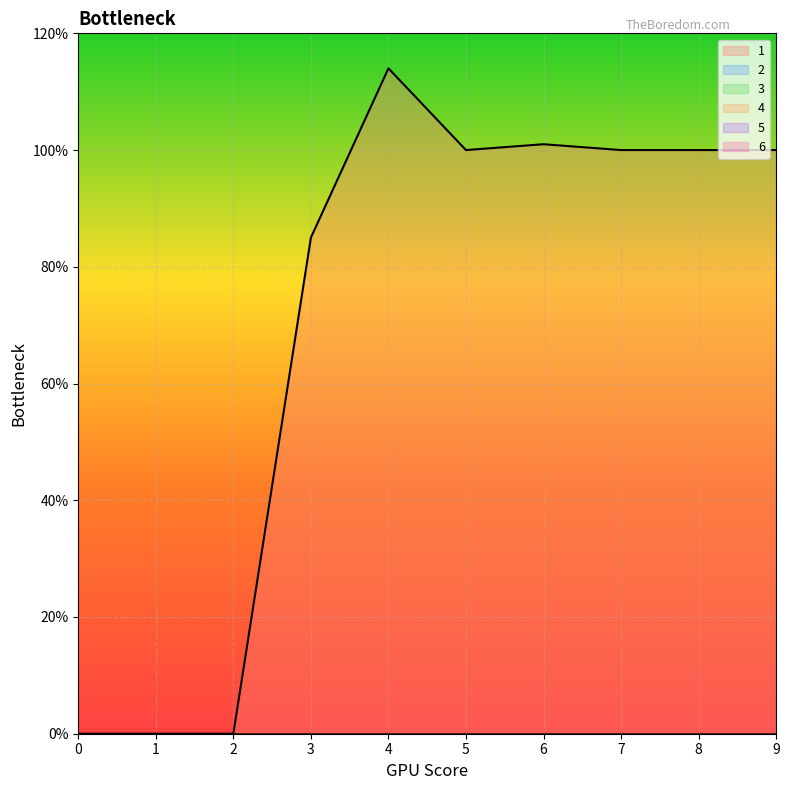

At which category is the sum across all series the highest?

4